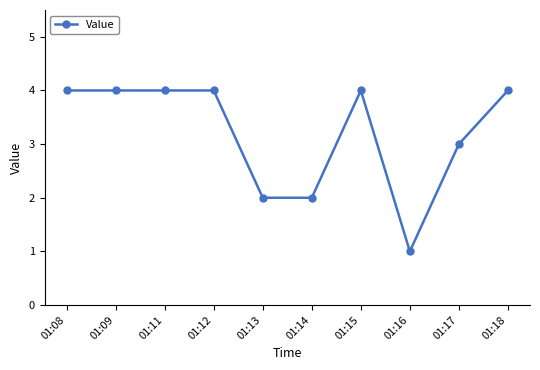

How many lines are shown in the chart?

1